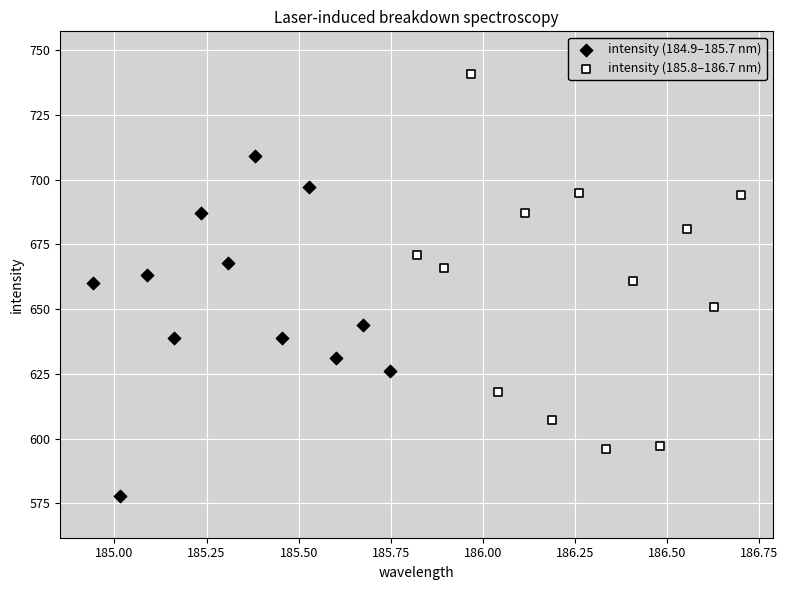

Which series contains the lowest Y value?

intensity (184.9–185.7 nm)